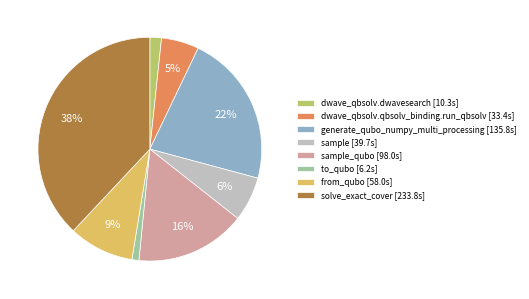

Approximately how many times larger is the value at solve_exact_cover [233.8s] compared to generate_qubo_numpy_multi_processing [135.8s]?

1.7